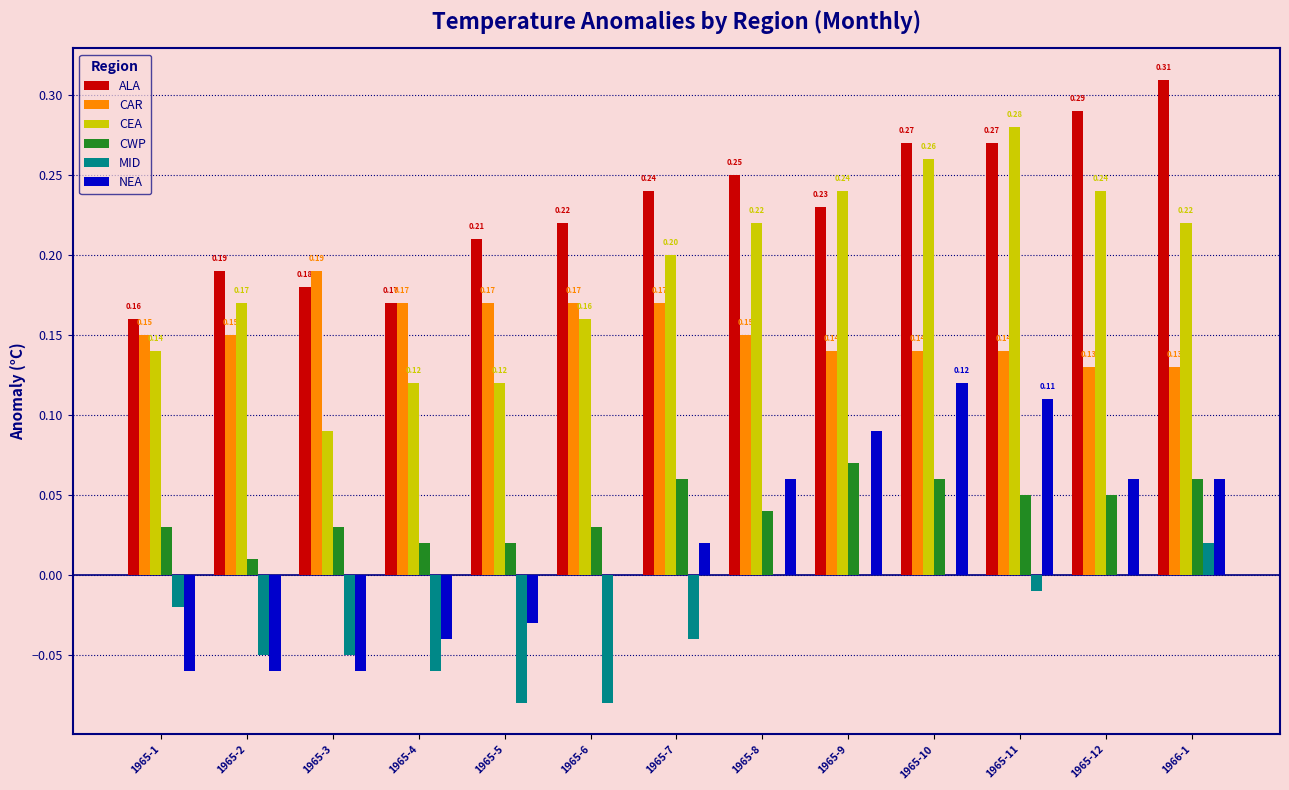

Is it true that NEA equals -0.0 at 1965-5?

True